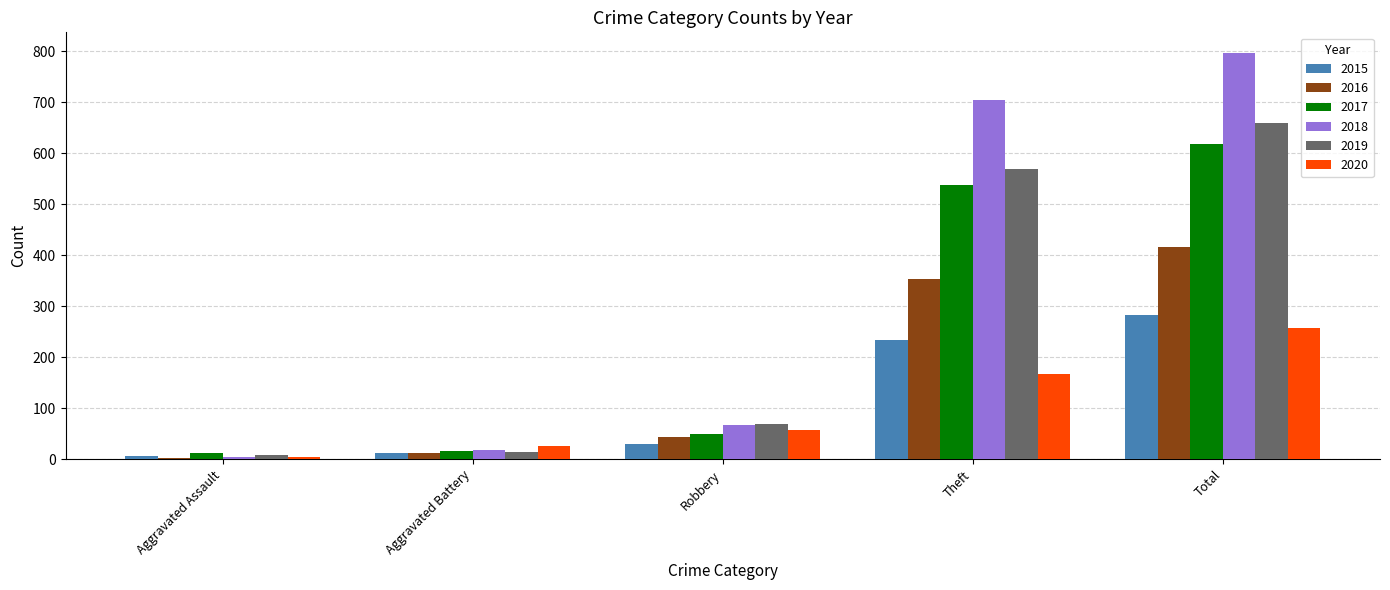

What are all the series names shown in the legend?

2015, 2016, 2017, 2018, 2019, 2020